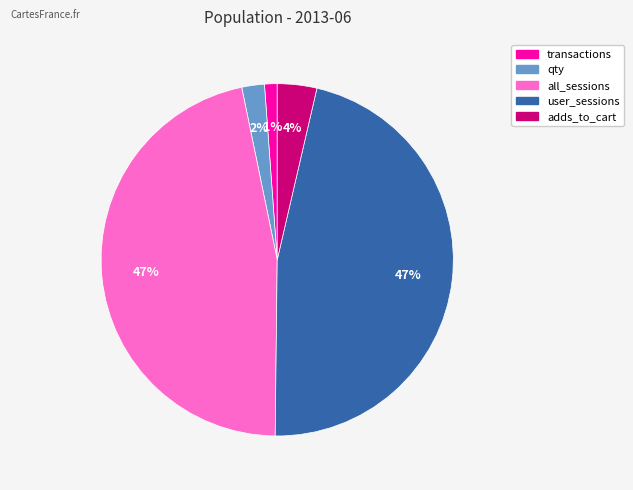

To the nearest percent, what percentage of the pie is user_sessions?

47%